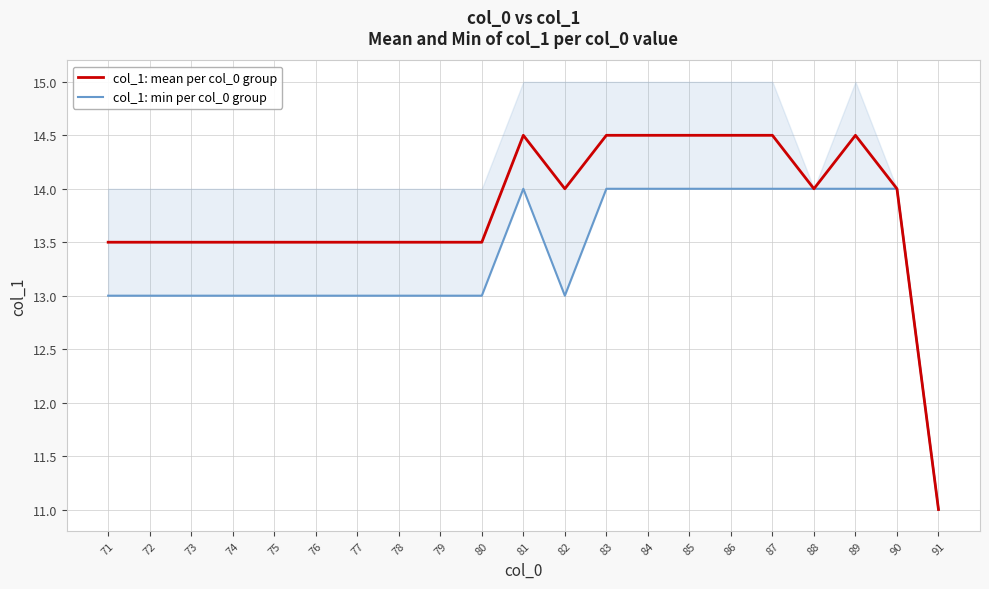

What are all the series names shown in the legend?

col_1: mean per col_0 group, col_1: min per col_0 group